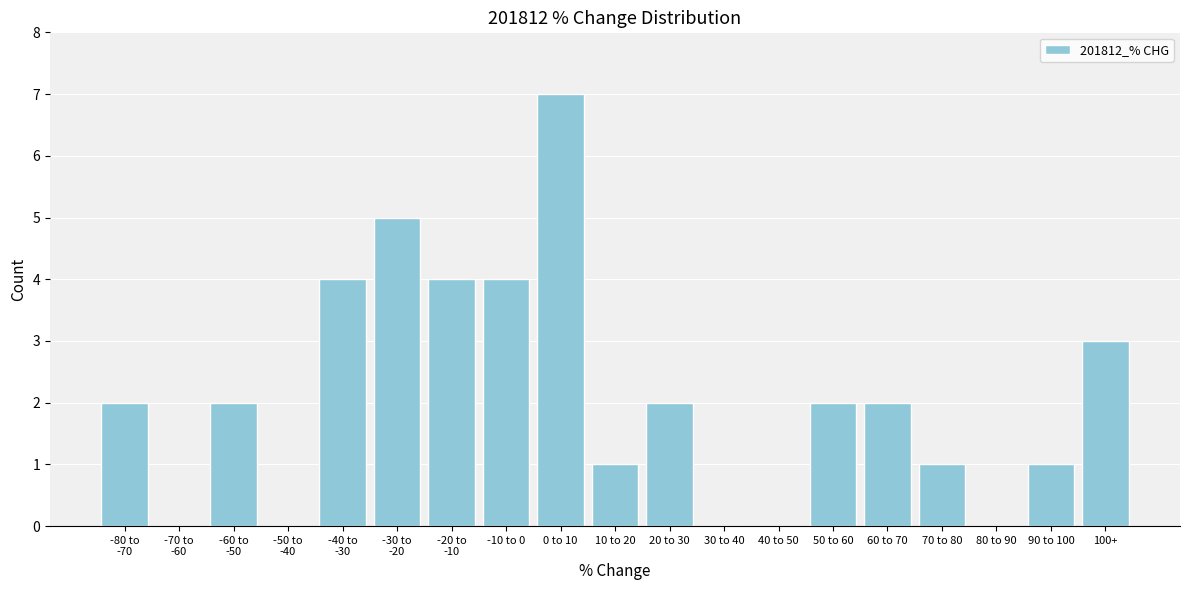

What is the greatest value displayed?

7